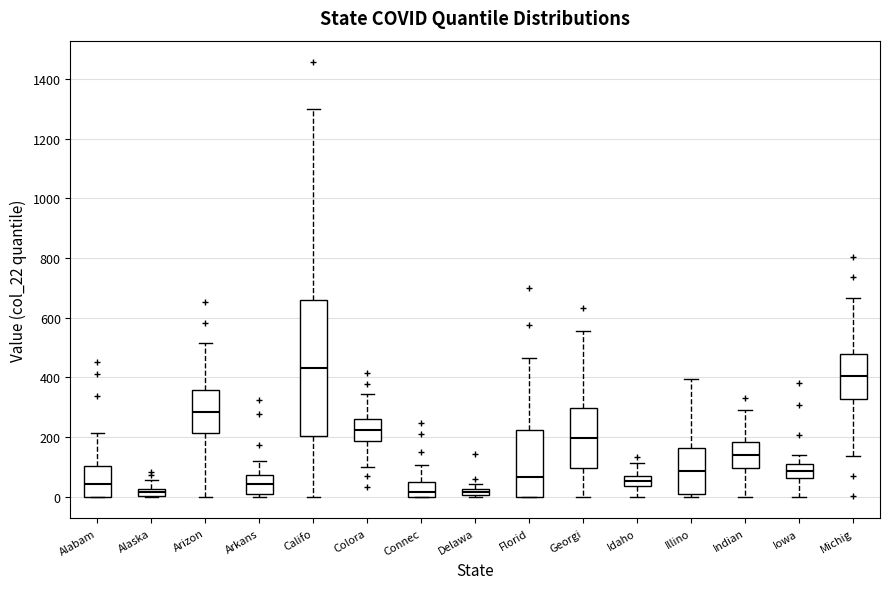

Which box is the tallest, from its lower edge to its upper edge?

Califo